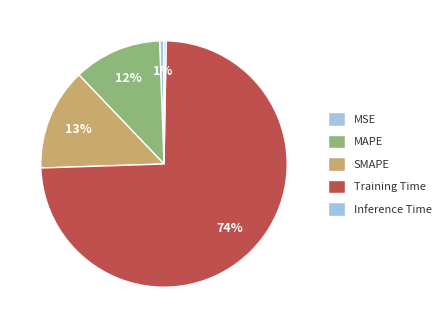

How many slices are in this pie chart?

5